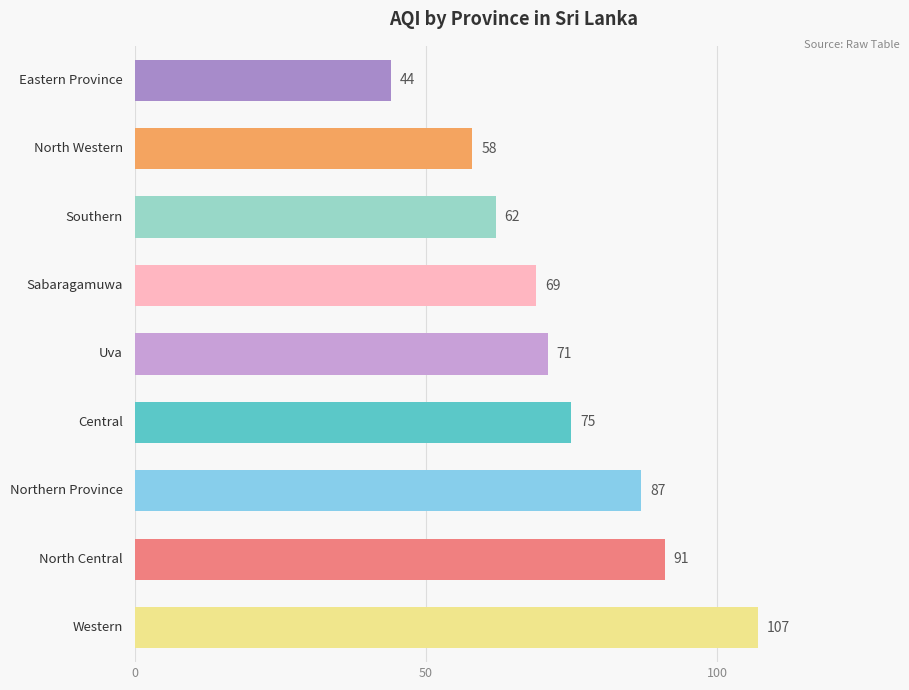

How many series are shown in this chart?

1